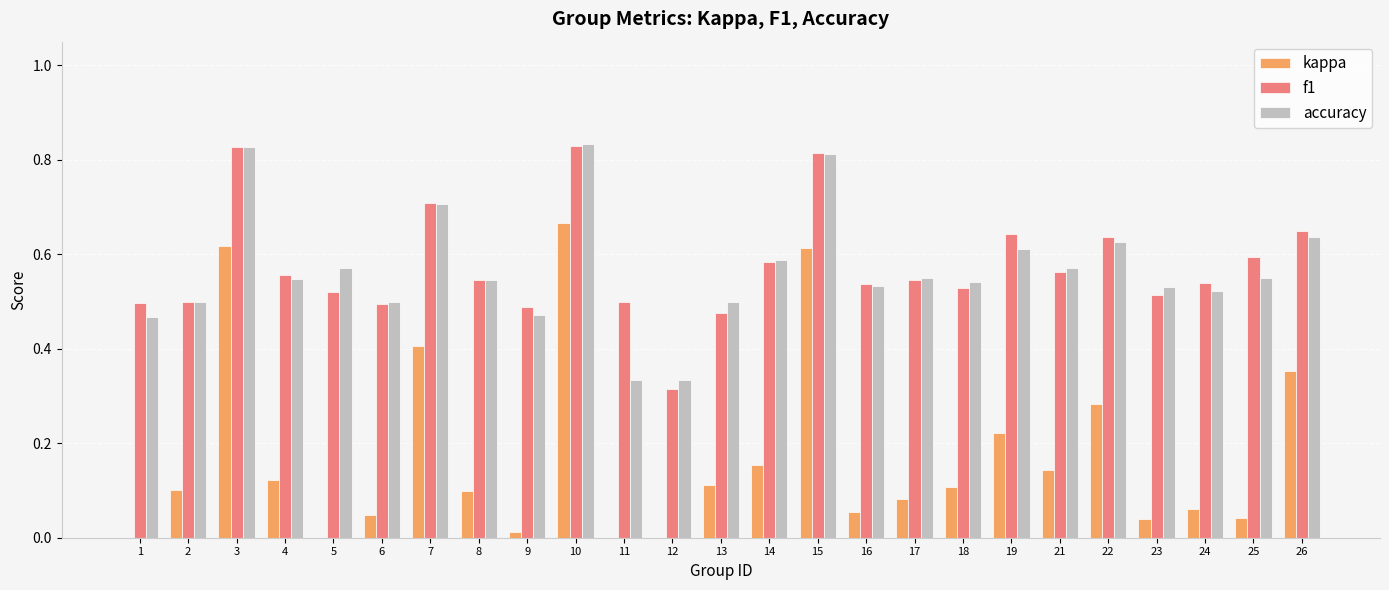

What is the difference between the highest and lowest values at 17?

0.5